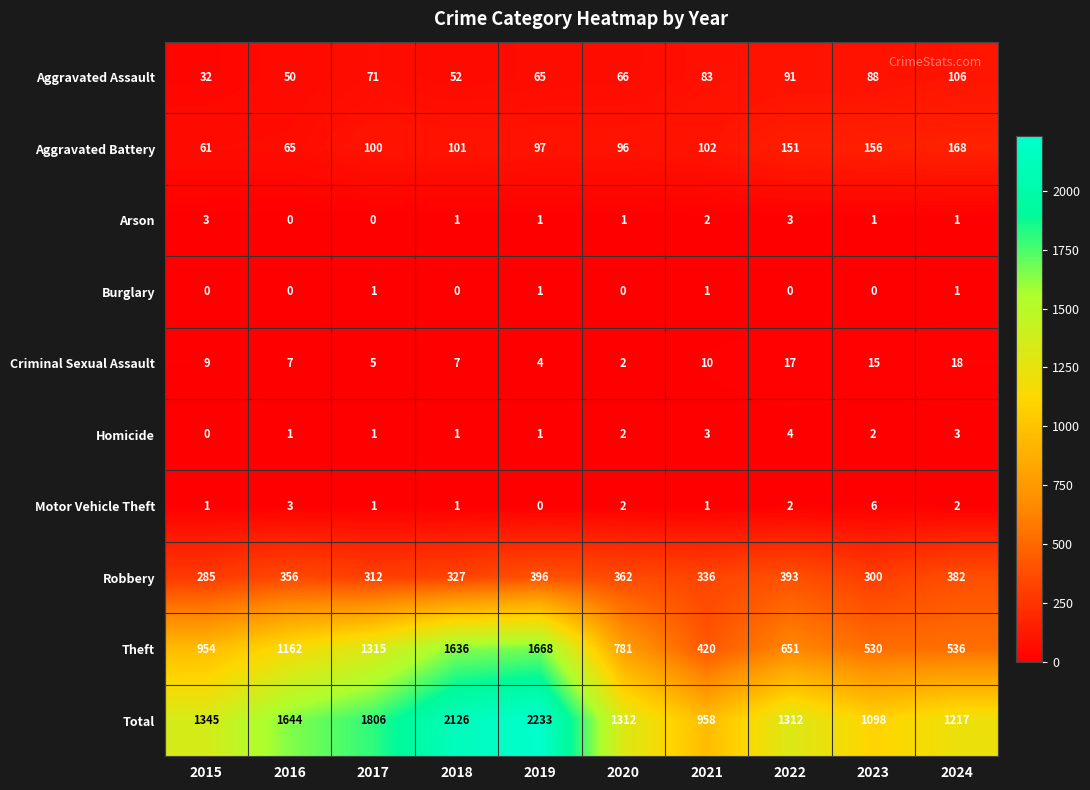

What is the difference between the maximum and second lowest values in the Criminal Sexual Assault series?

14